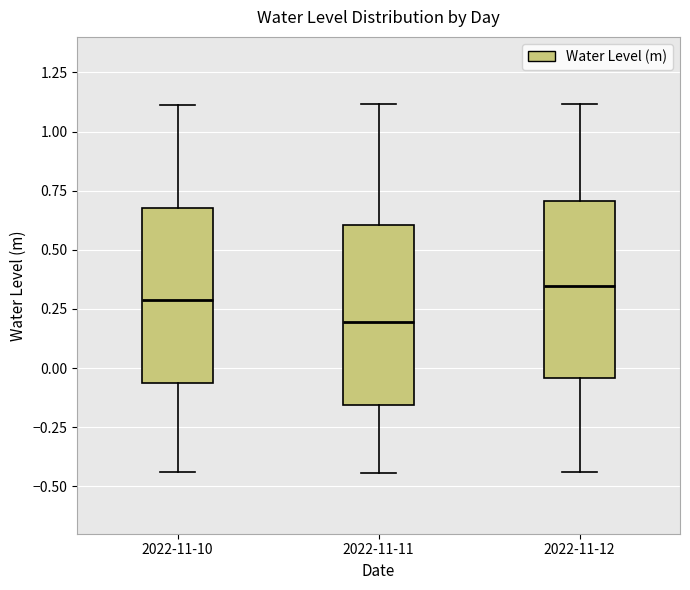

Which box has the highest median line?

2022-11-12